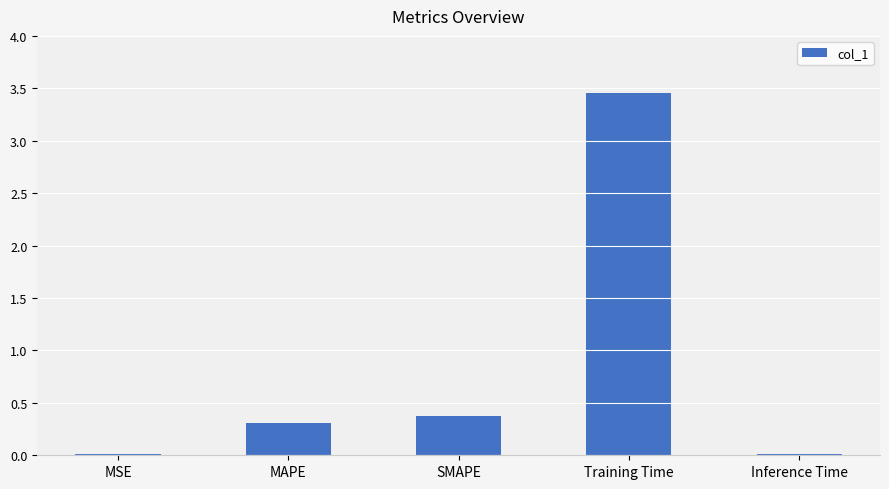

Which has a higher value, MAPE or Inference Time?

MAPE